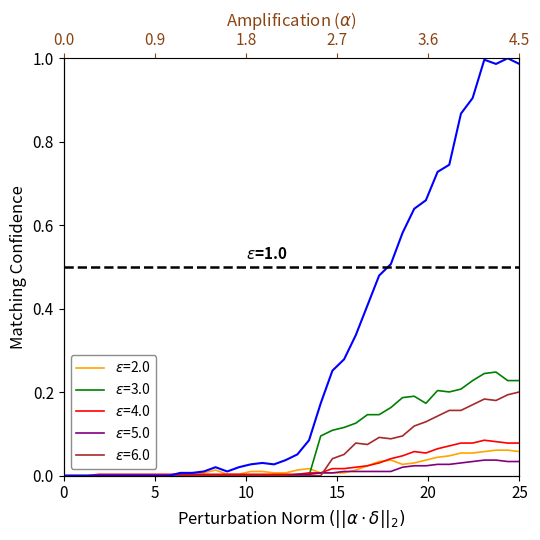

The value of TI at 2020-03-27 is 0.1. True or false?

False